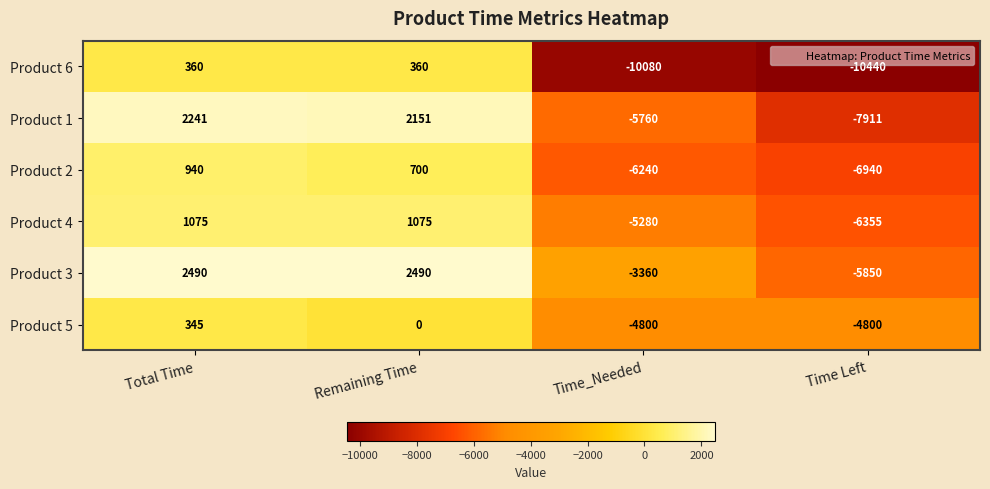

How many distinct data groups are displayed?

6